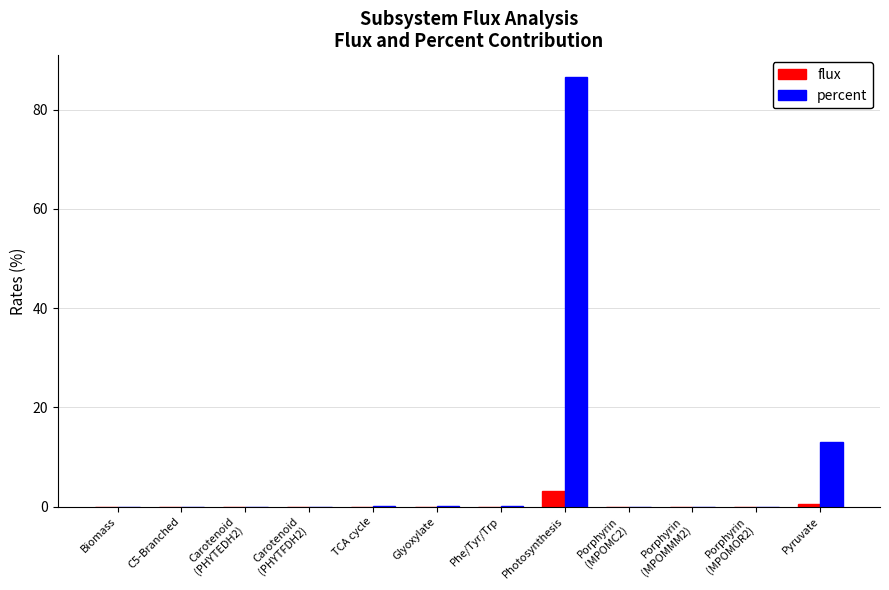

At which category is the sum across all series the highest?

Photosynthesis